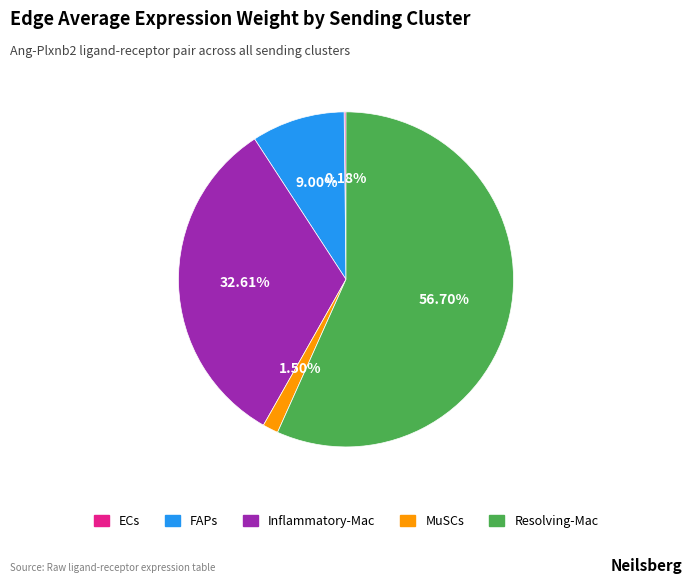

Which slice is the largest?

Resolving-Mac